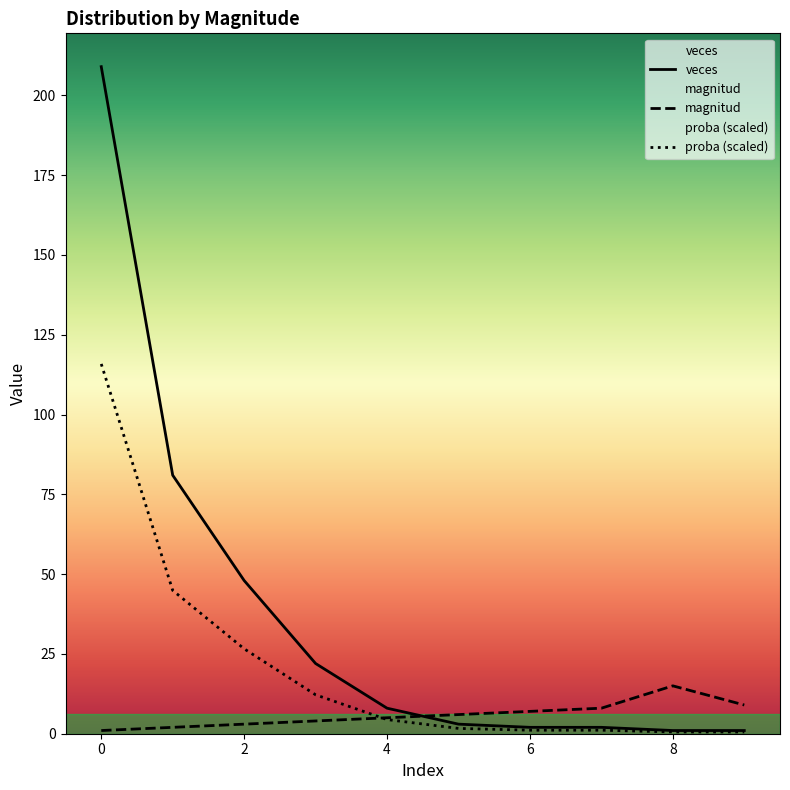

What is the difference between the proba values at 8 and 5?

2.0